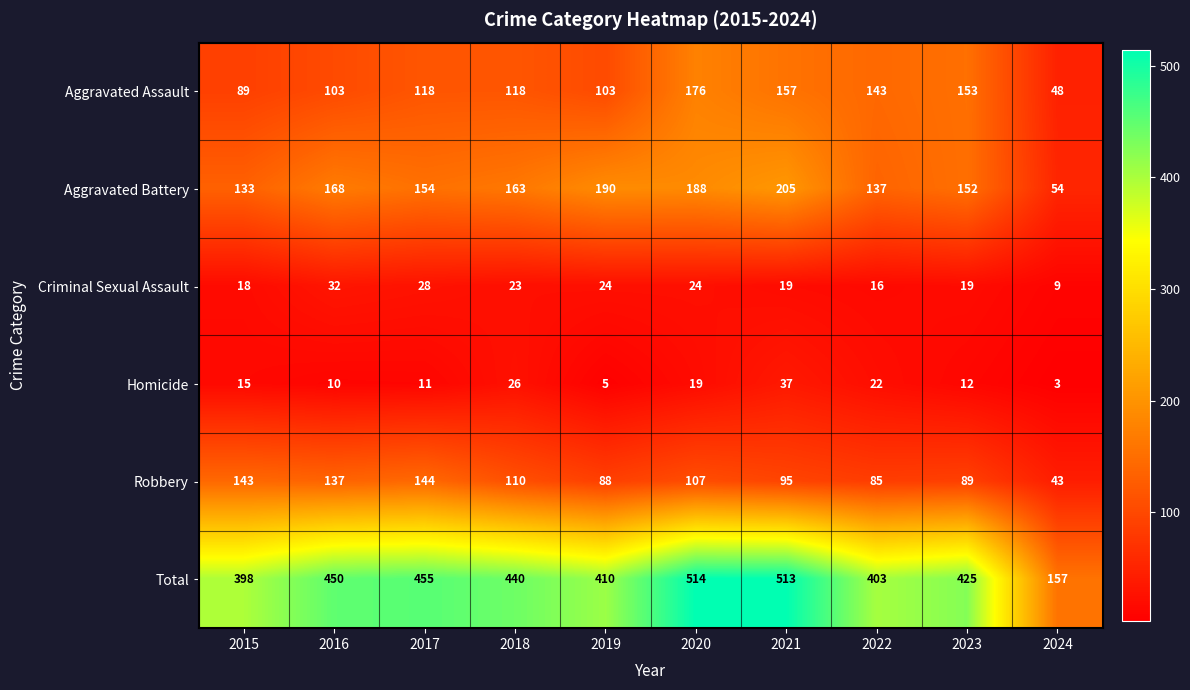

Which category has the lowest value across all series?

2024